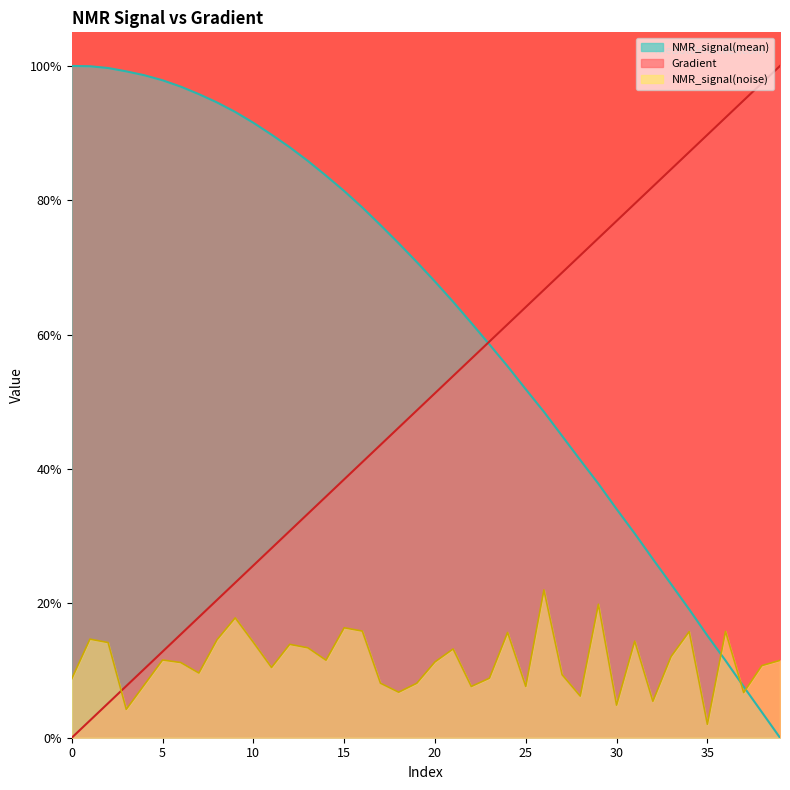

Where is NMR_signal(noise) nearest to the value 12?

33